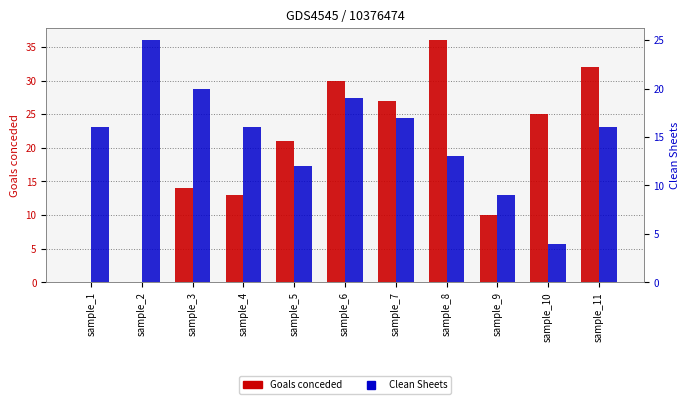

What is the greatest value displayed?

36